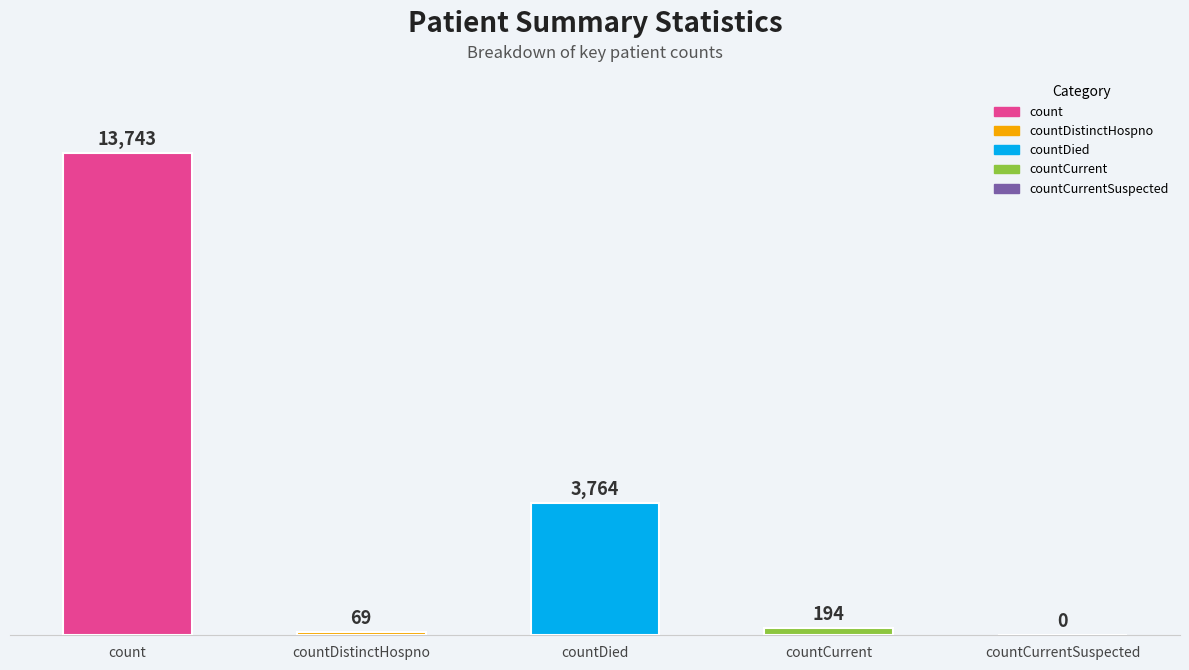

Reading left to right, transcribe all the data shown in this chart.

count=13743	countDistinctHospno=69	countDied=3764	countCurrent=194	countCurrentSuspected=0